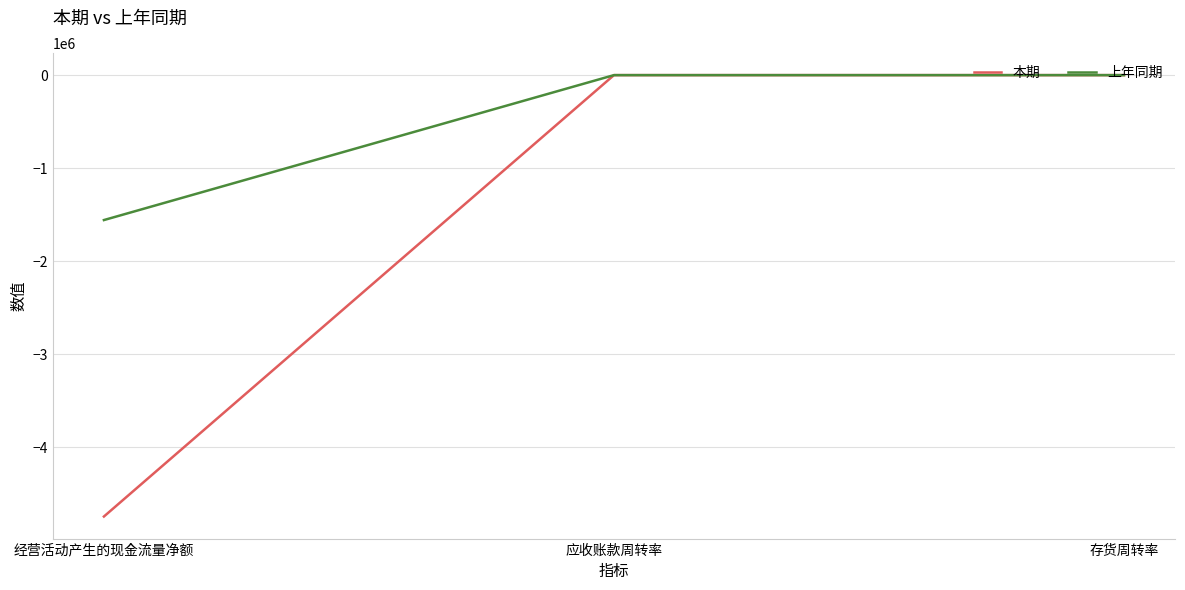

Which series has the largest total across all categories?

上年同期